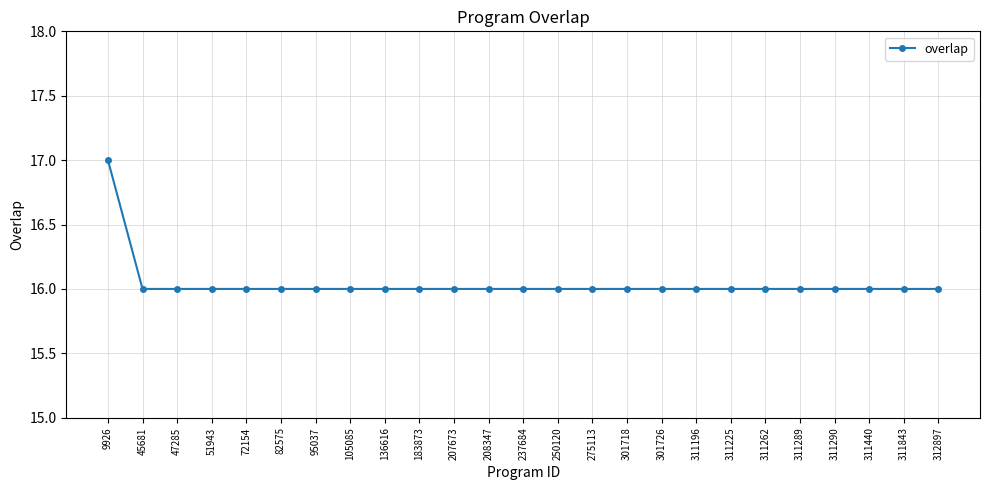

The value at 301726 is 23. True or false?

False